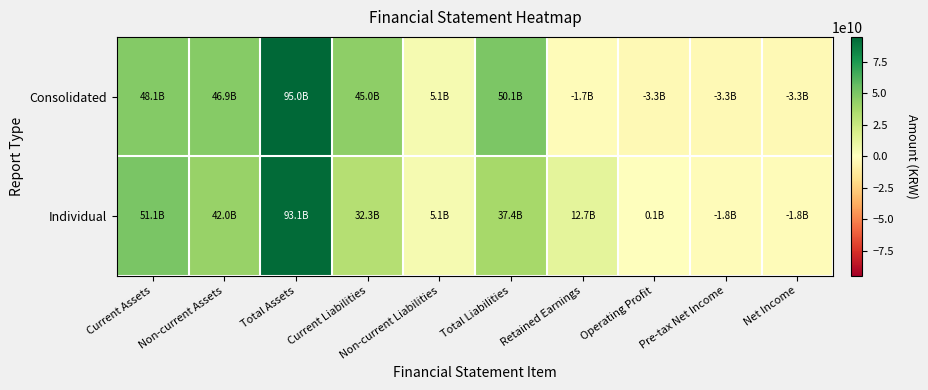

Reading right to left, extract all data points from this chart.

Consolidated: Net Income=-3260797554	Pre-tax Net Income=-3260797554	Operating Profit=-3258439178	Retained Earnings=-1747631916	Total Liabilities=50111440332	Non-current Liabilities=5097245136	Current Liabilities=45014195196	Total Assets=95034904366	Non-current Assets=46902576579	Current Assets=48132327787
Individual: Net Income=-1848227387	Pre-tax Net Income=-1848227387	Operating Profit=54632669	Retained Earnings=12690758670	Total Liabilities=37380001788	Non-current Liabilities=5085073212	Current Liabilities=32294928576	Total Assets=93067429412	Non-current Assets=41996176861	Current Assets=51071252551